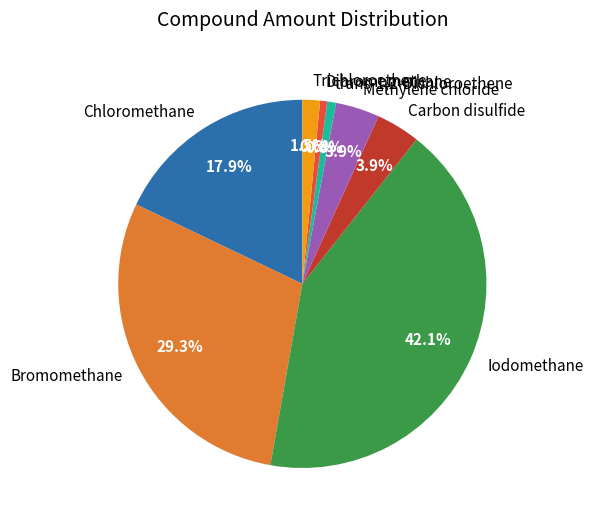

To the nearest percent, what is the difference between the Carbon disulfide and Iodomethane slice percentages?

38%